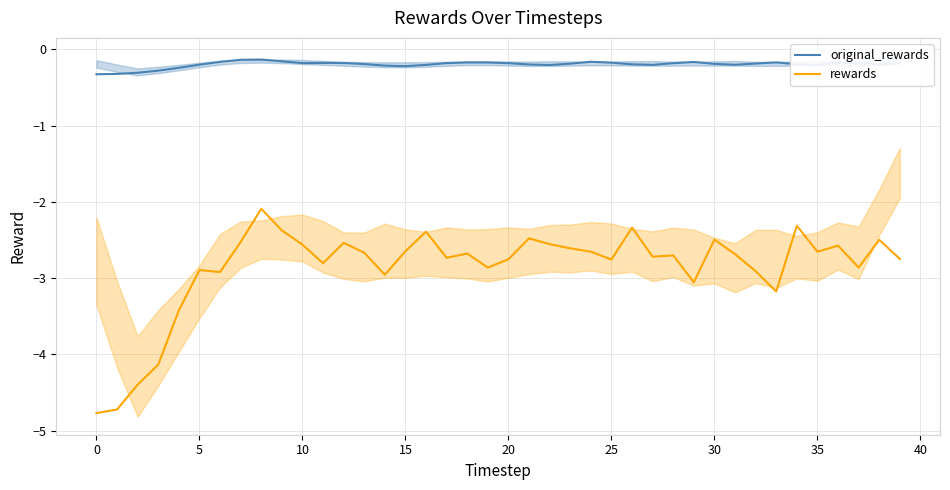

What is the label of the 11th point from the right?

29